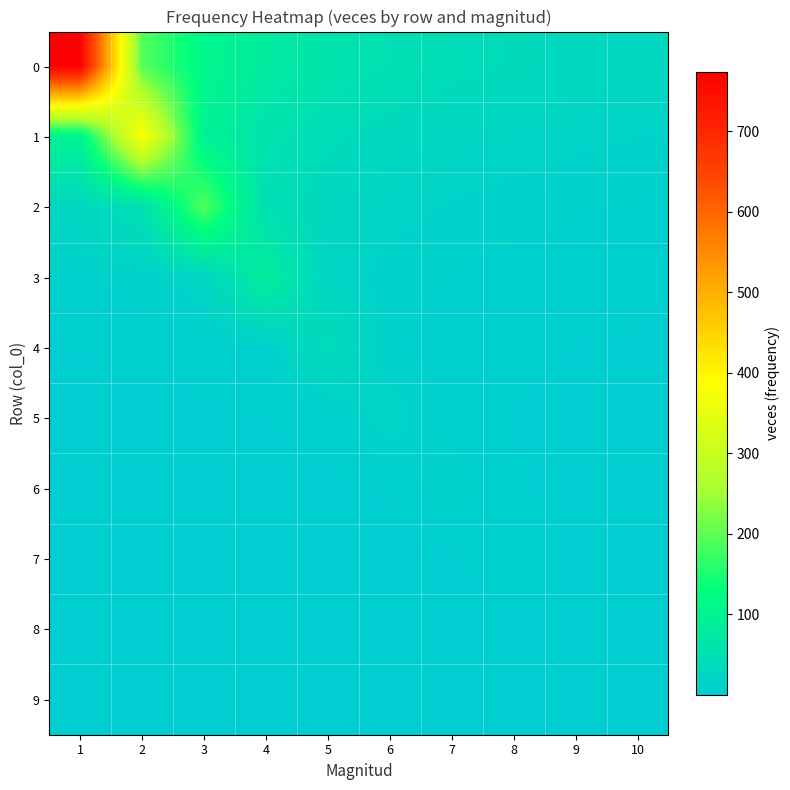

Which has a higher value, 9 or 4?

4